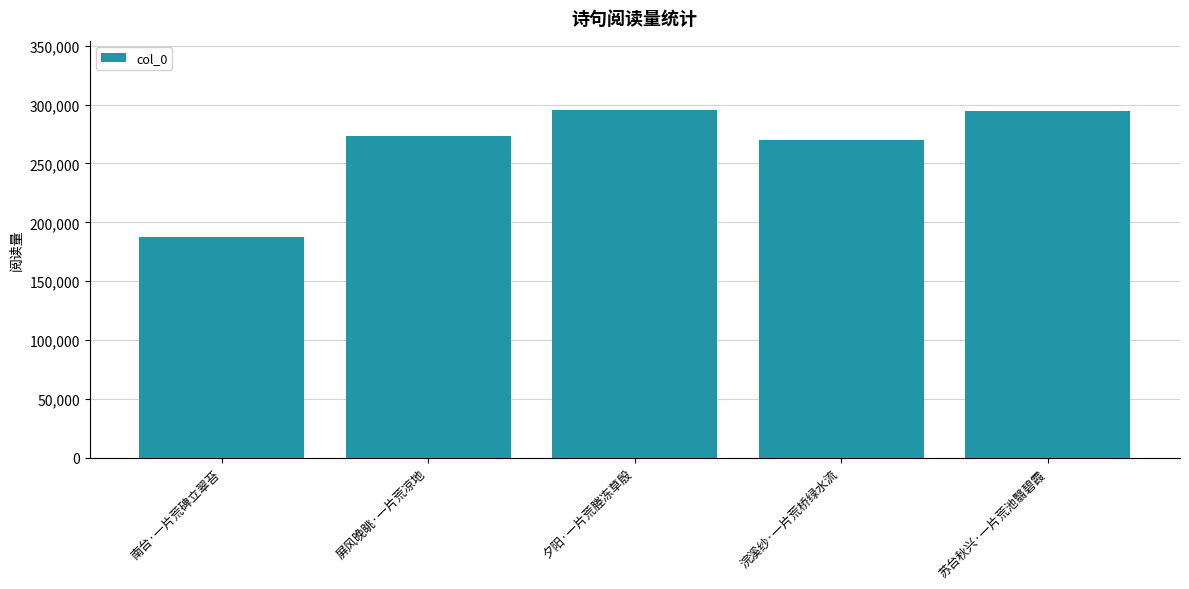

What value does the data have at 屏风晚眺·一片荒凉地?

272891